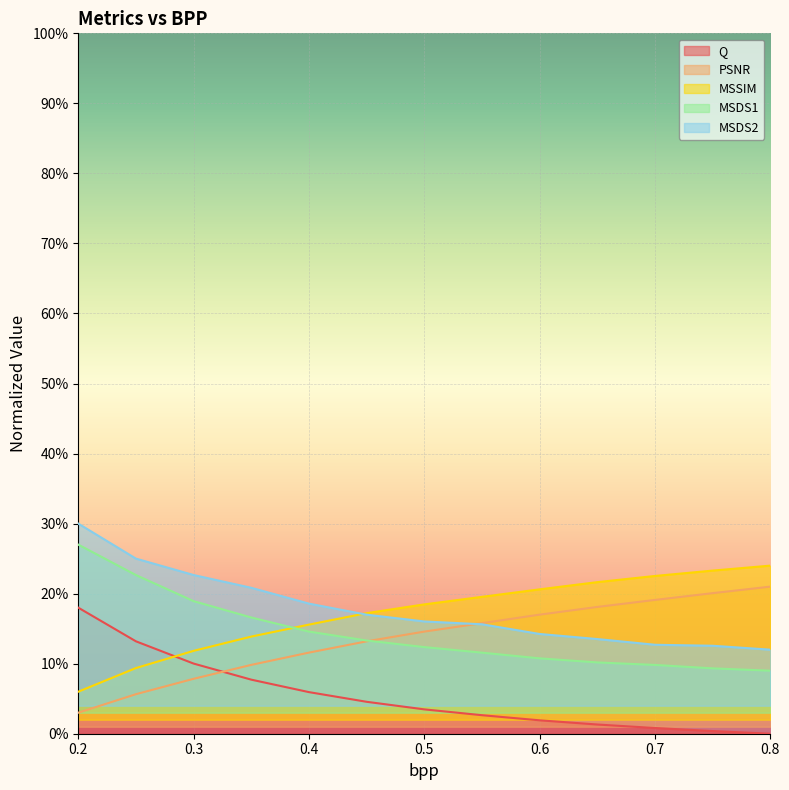

True or false: MSDS1 and MSSIM cross at least once.

True